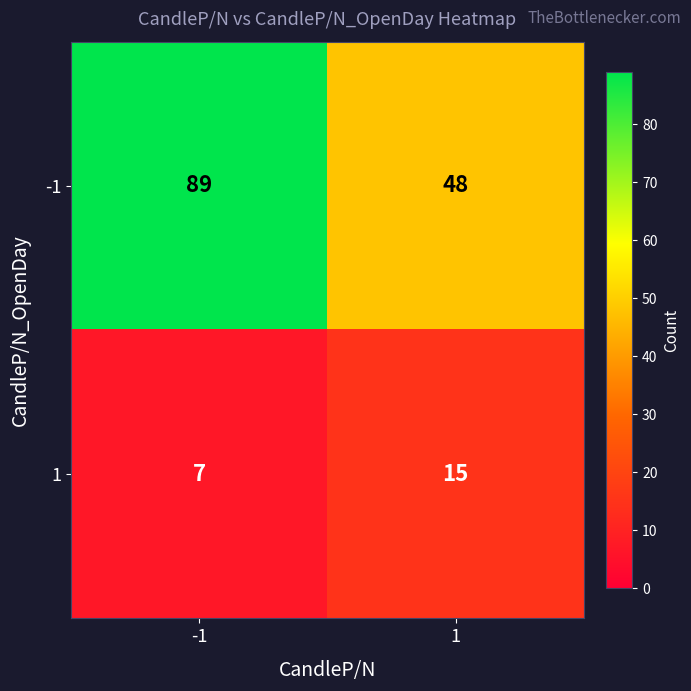

At how many categories does at least one series exceed 62?

1